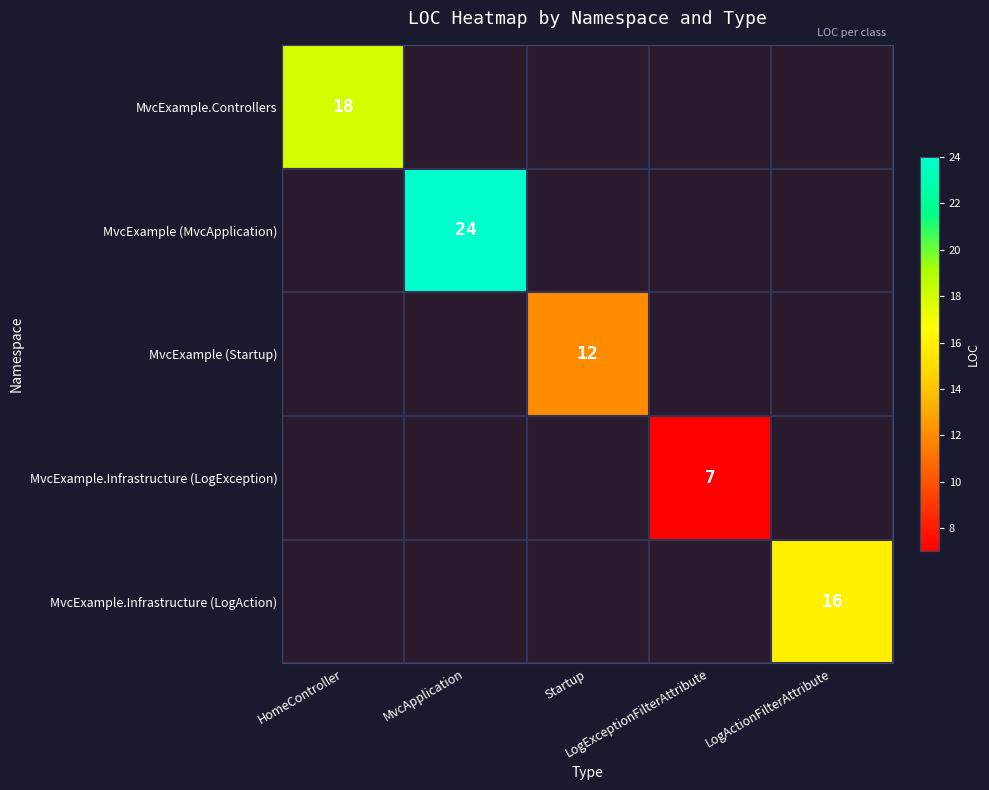

Which category has the lowest value across all series?

LogExceptionFilterAttribute